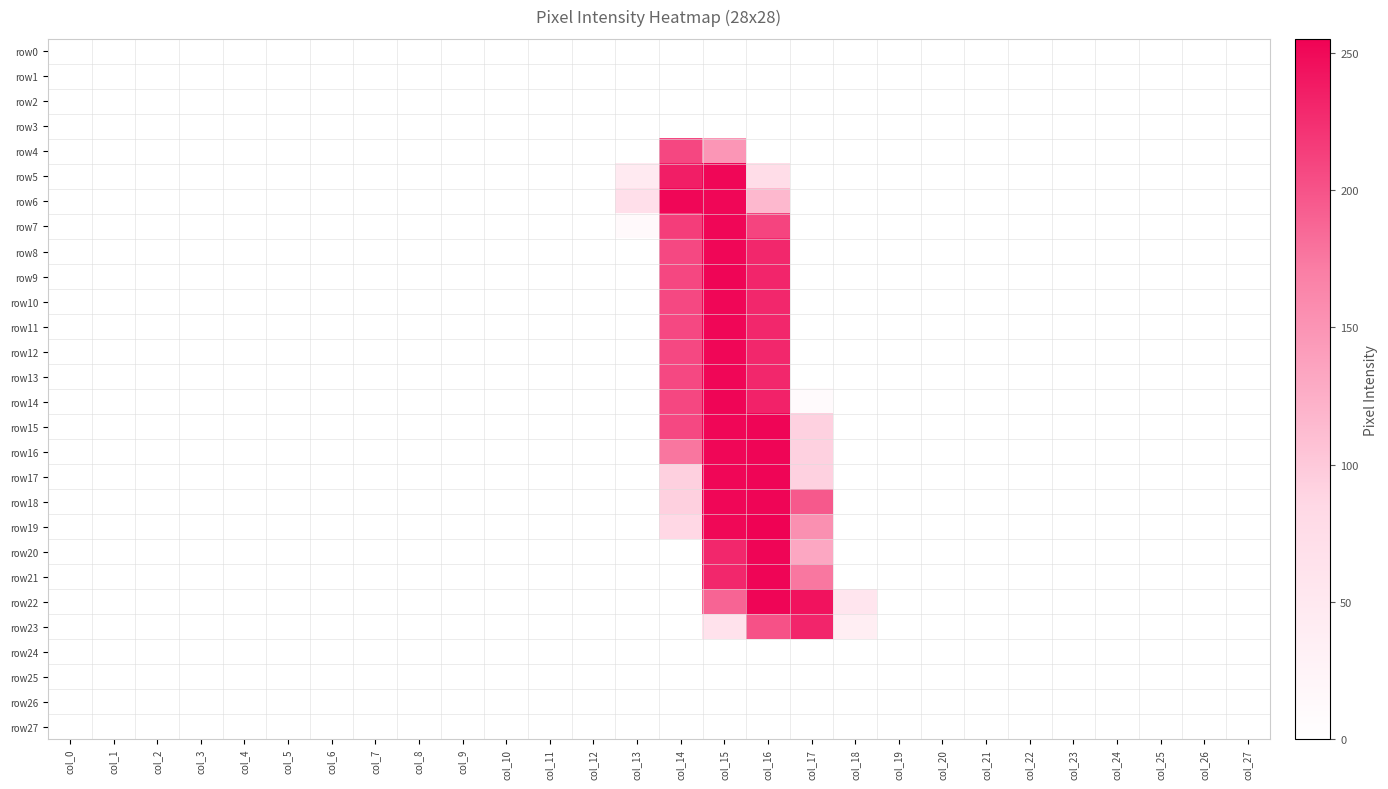

Which series changed the most between col_13 and col_22?

row6